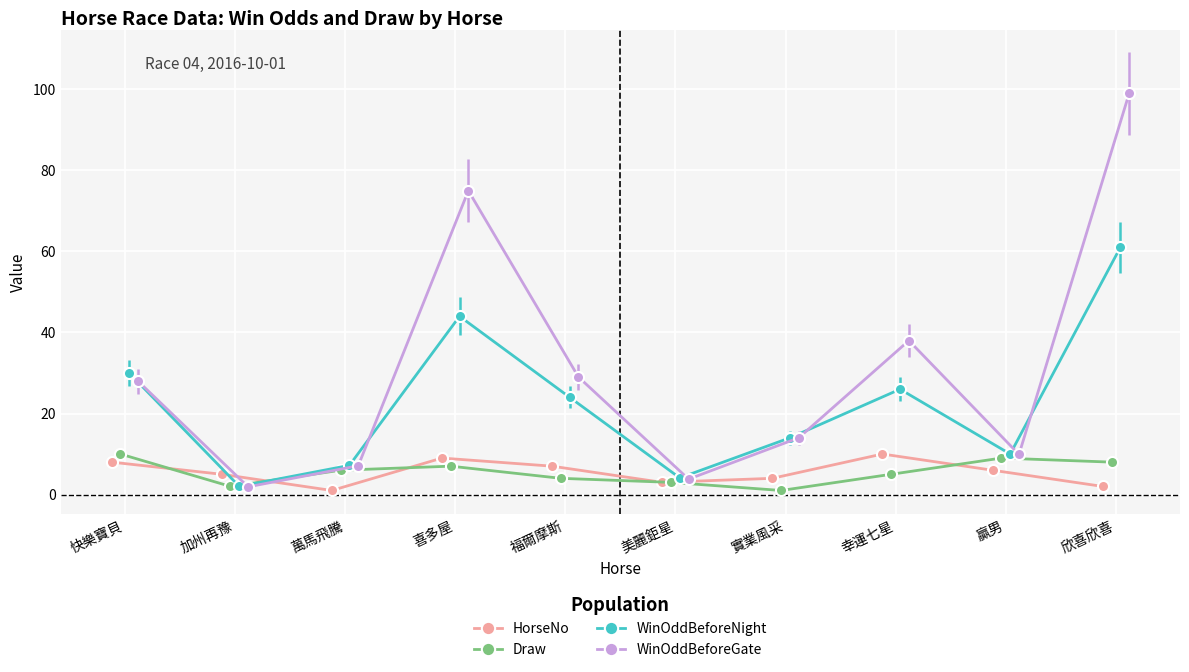

Is this an area chart (filled region under the line)?

No